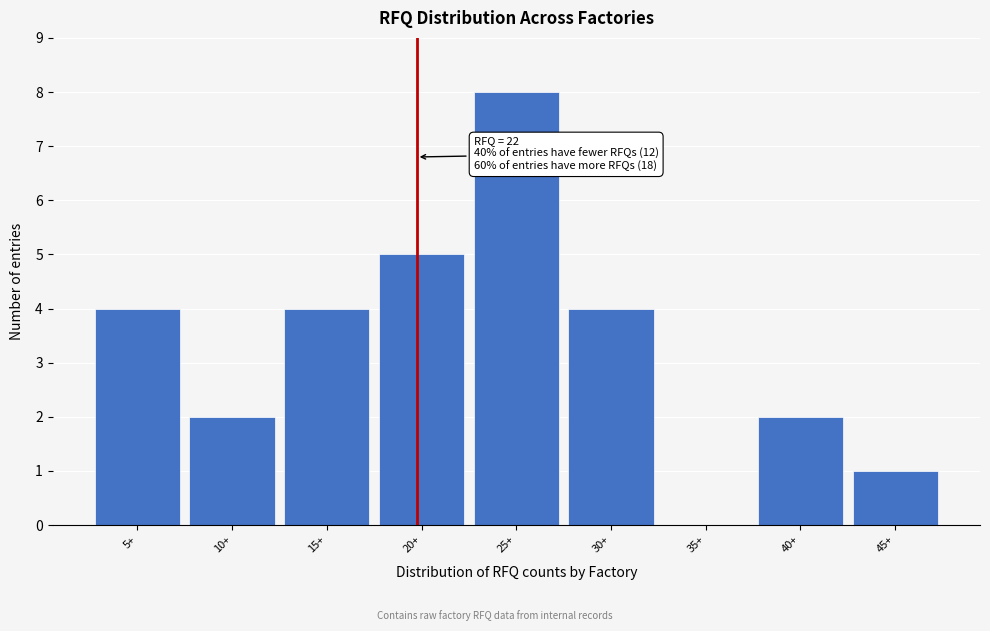

Reading right to left, what are all the values shown in this chart?

45+=1	40+=2	35+=0	30+=4	25+=8	20+=5	15+=4	10+=2	5+=4